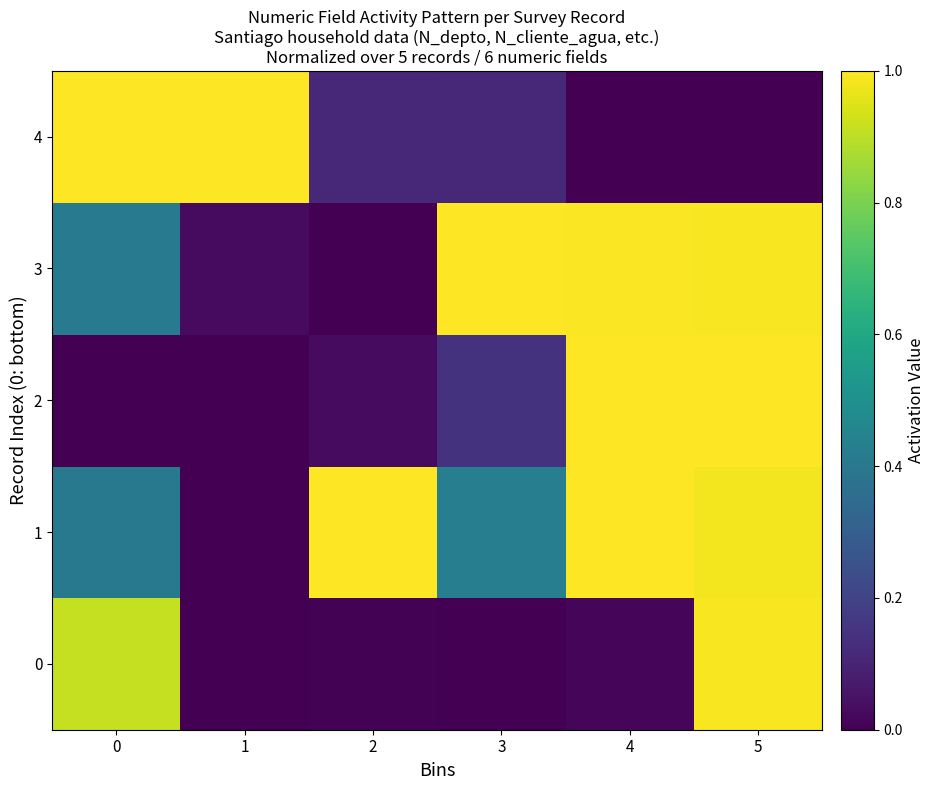

At which category is the sum across all series the highest?

5